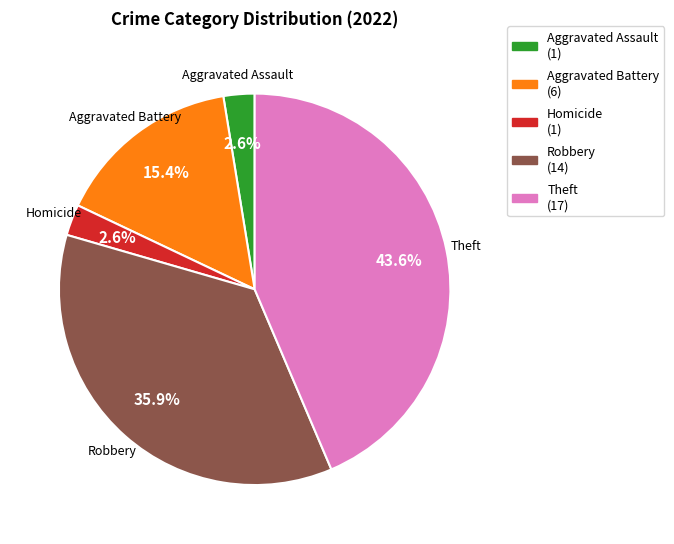

Which has a higher value, Theft (17) or Aggravated Assault (1)?

Theft (17)